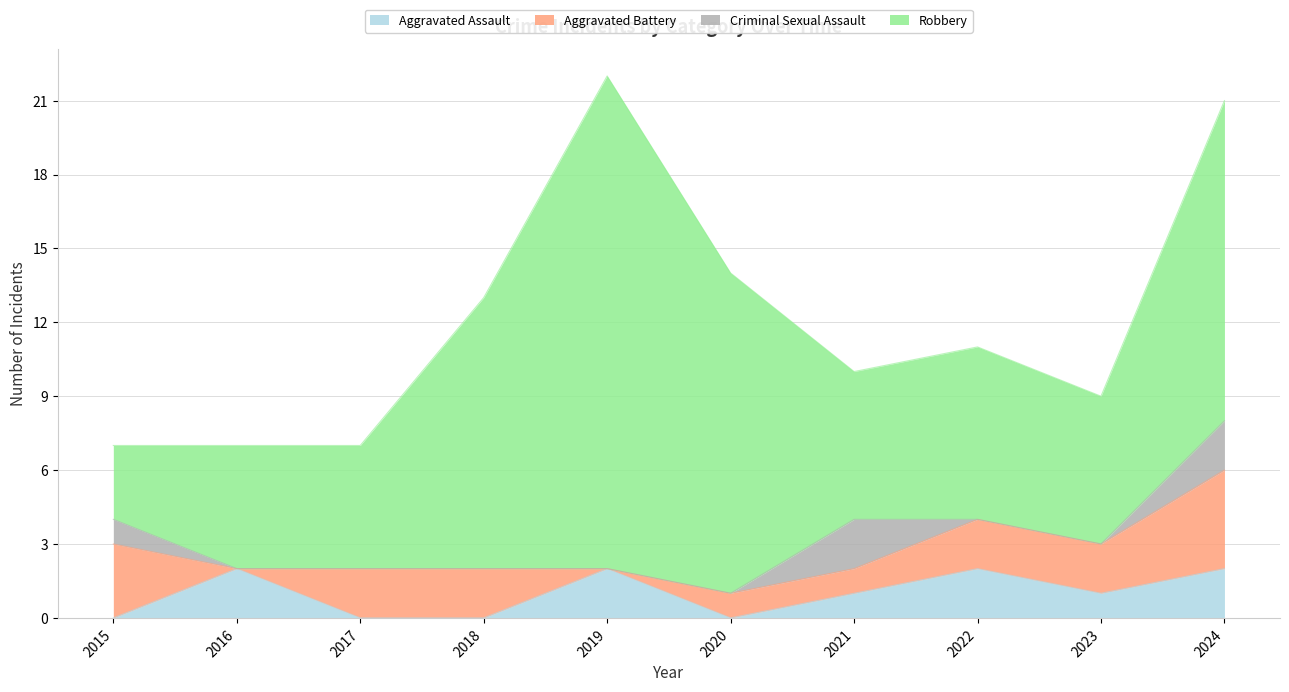

At which label does Robbery first exceed 7?

2018